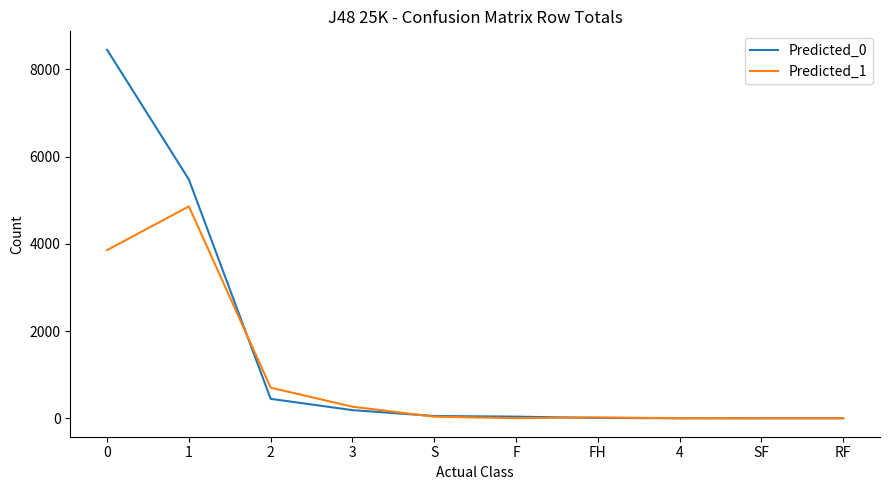

True or false: Predicted_0 has a value of 2 at 4.

True